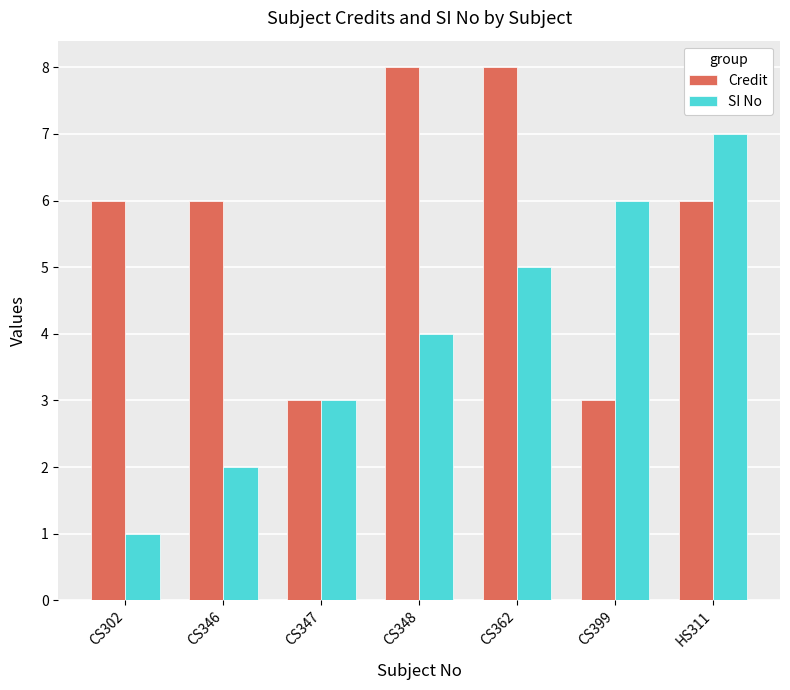

What are all the series names shown in the legend?

Credit, SI No